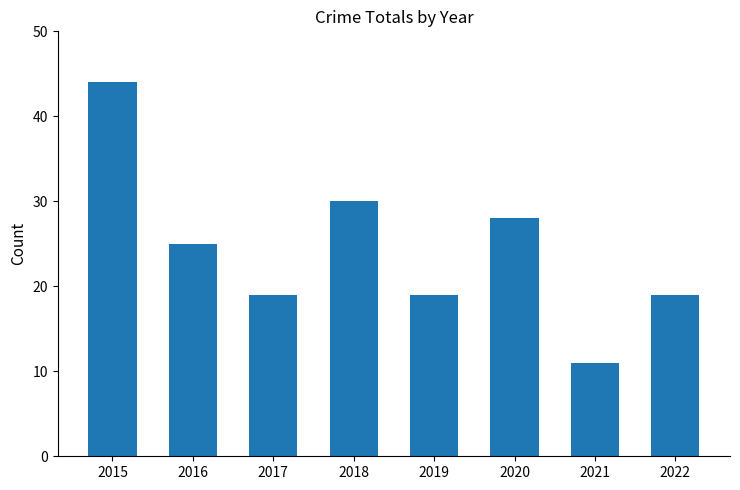

Which has a higher value, 2015 or 2016?

2015